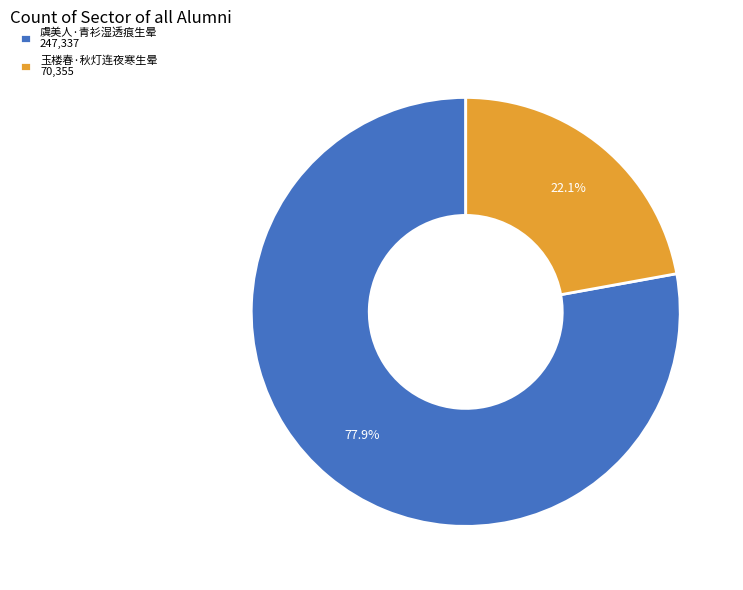

True or false: 玉楼春·秋灯连夜寒生晕 accounts for 22% of the total.

True